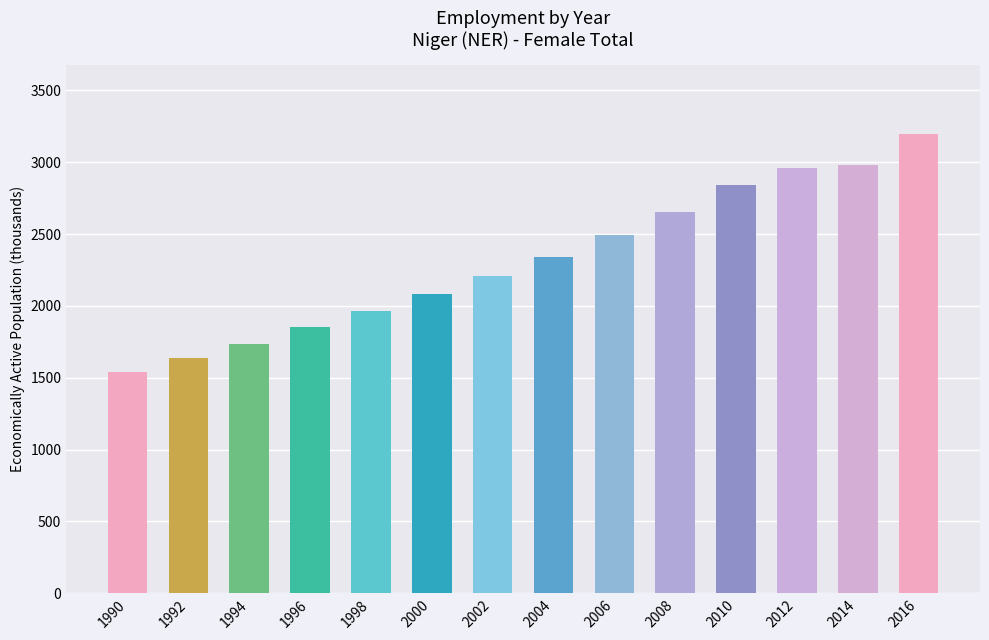

What is the ratio of the value at 1998 to the value at 1996?

1.1